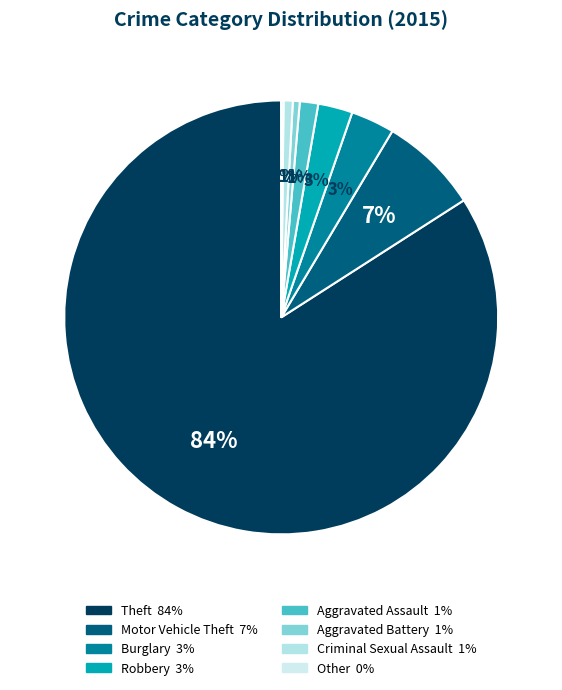

What percentage is NOT represented by Other?

99.8%